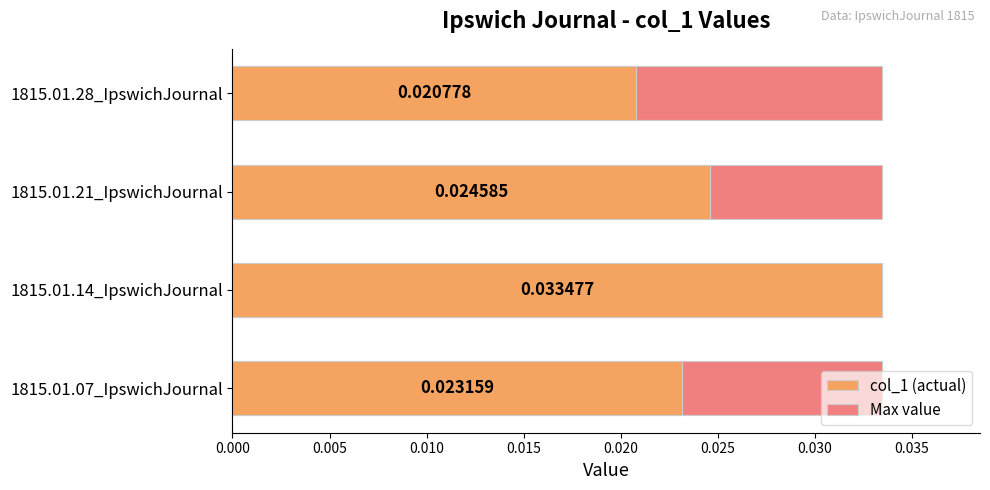

Is it true that Max value equals 1.0 at 0.000?

False